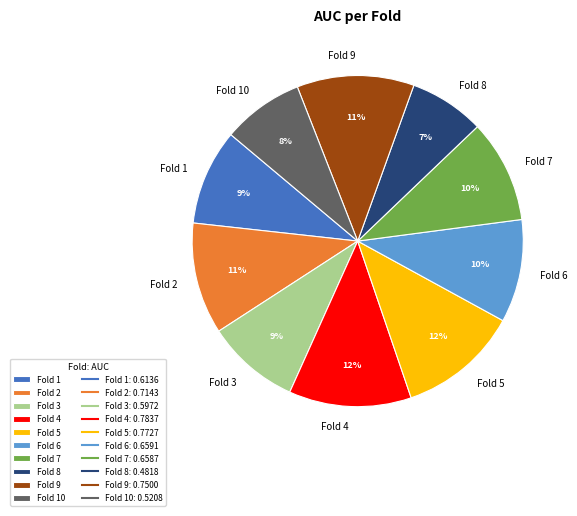

Is Fold 2 the majority of the pie?

No